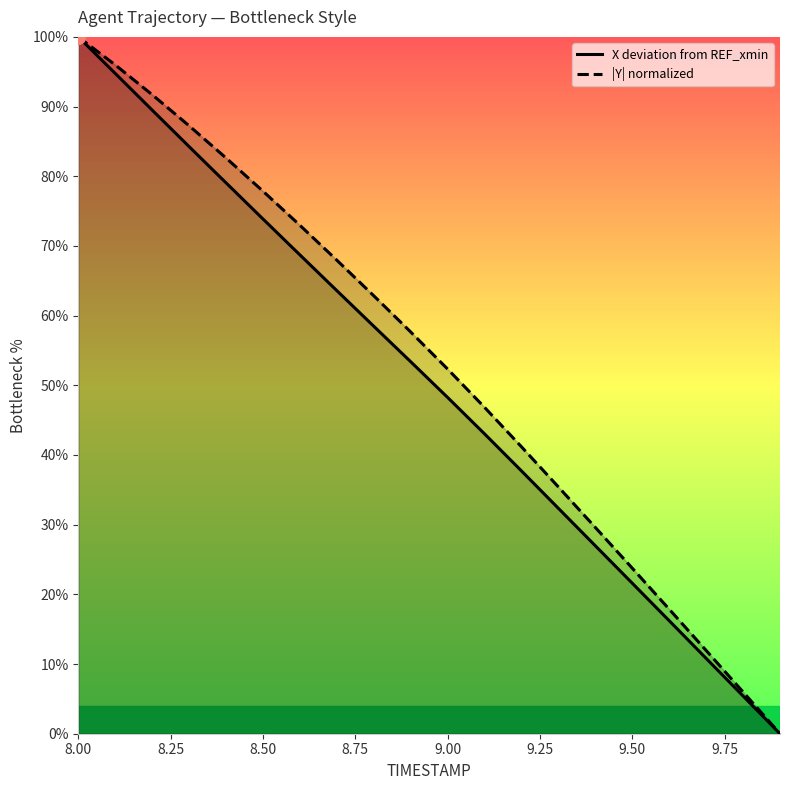

What is the approximate value of X deviation from REF_xmin at 9.50?

21.6